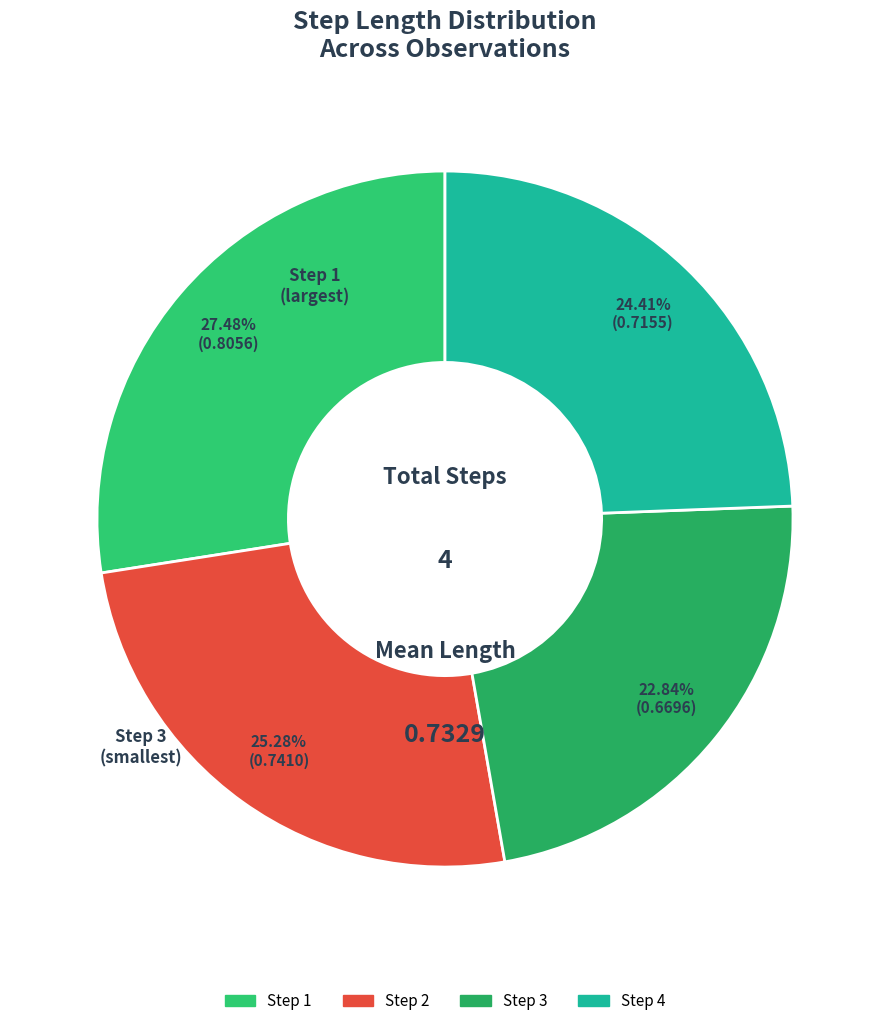

Which category has the smallest portion of the pie?

3